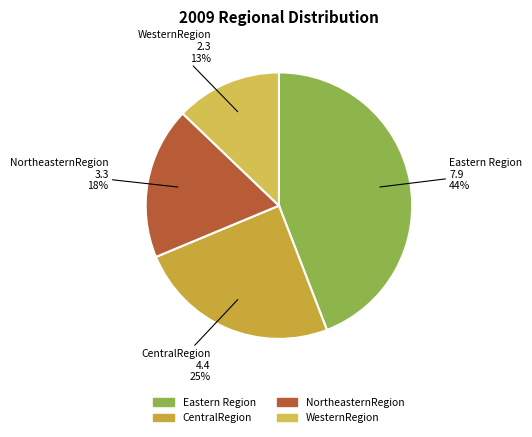

Is there a majority slice in this chart?

No